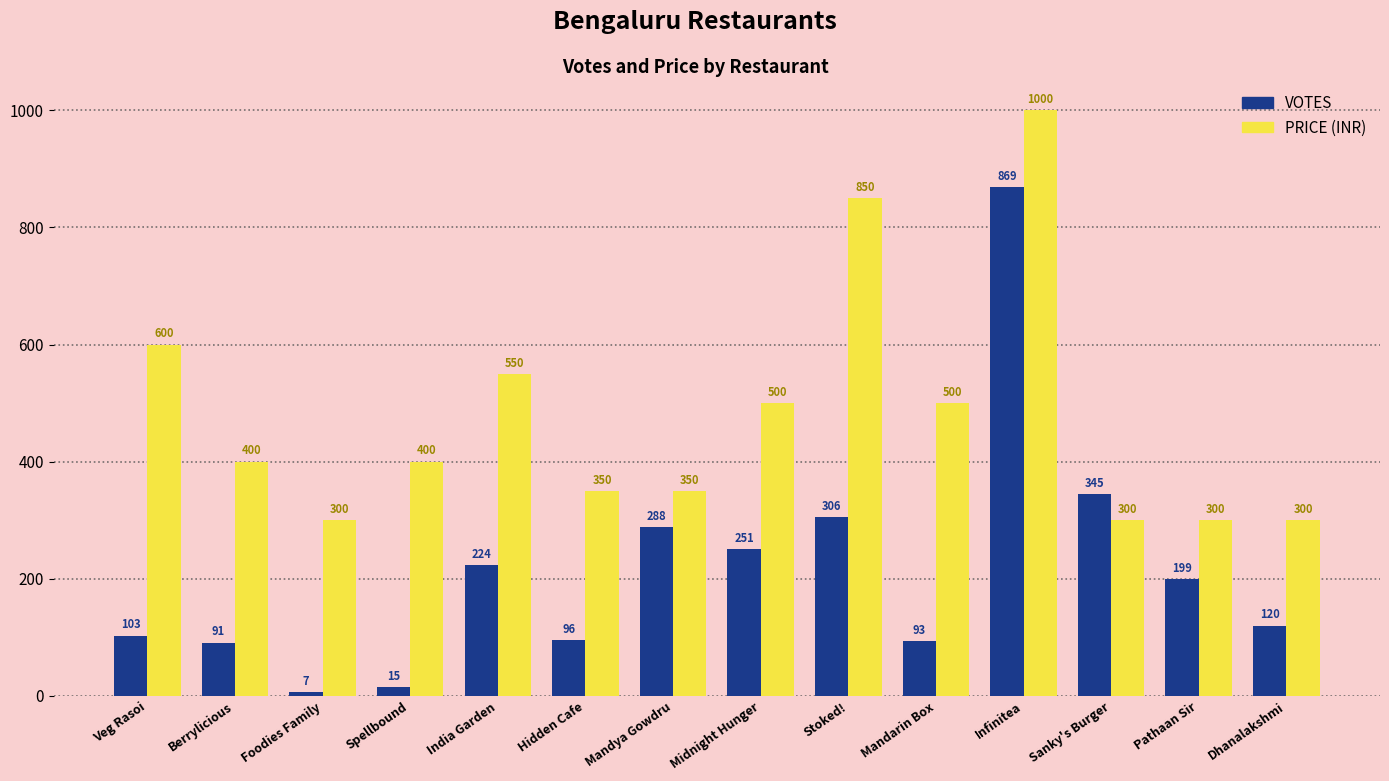

What is the spread (max minus min) of values at Dhanalakshmi?

180